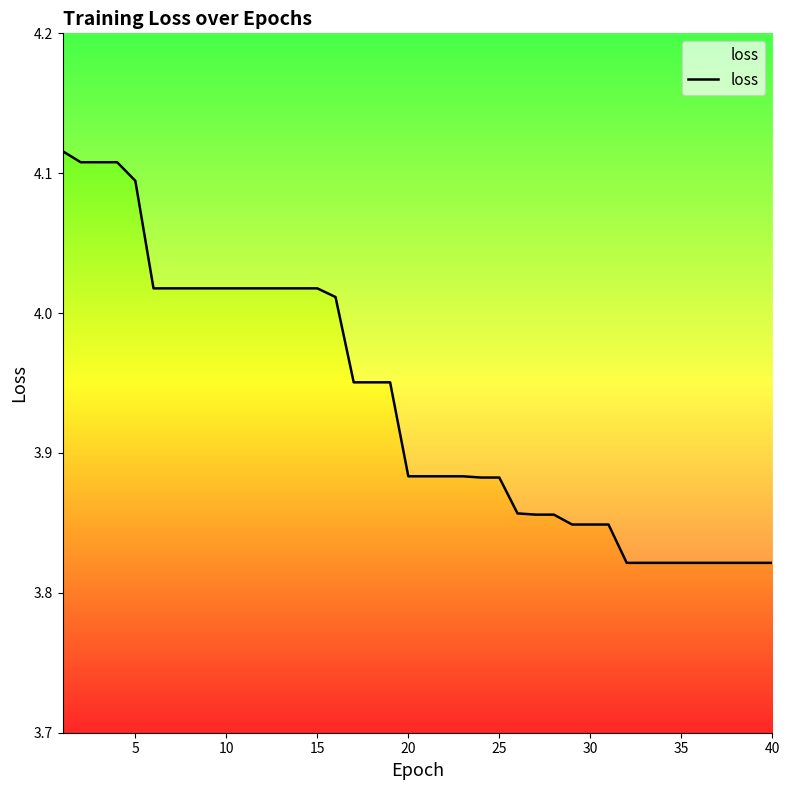

The chart shows a value of 4.0 at 15. True or false?

True